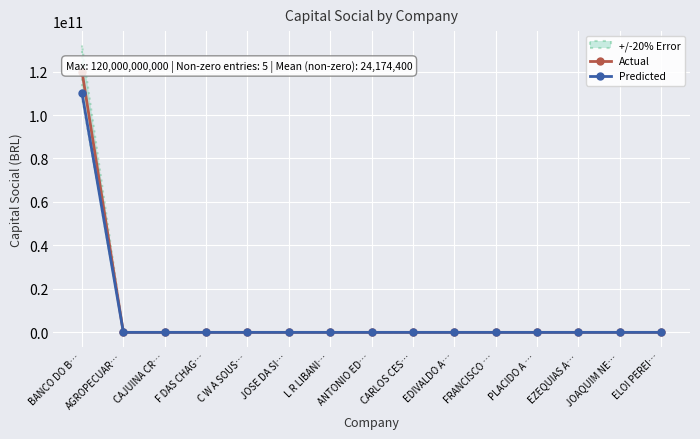

List the labels in order of Predicted value, largest first.

BANCO DO B…, EDIVALDO A…, CARLOS CES…, JOSE DA SI…, ANTONIO ED…, L R LIBANI…, AGROPECUAR…, CAJUINA CR…, F DAS CHAG…, C W A SOUS…, FRANCISCO …, PLACIDO A …, EZEQUIAS A…, JOAQUIM NE…, ELOI PEREI…